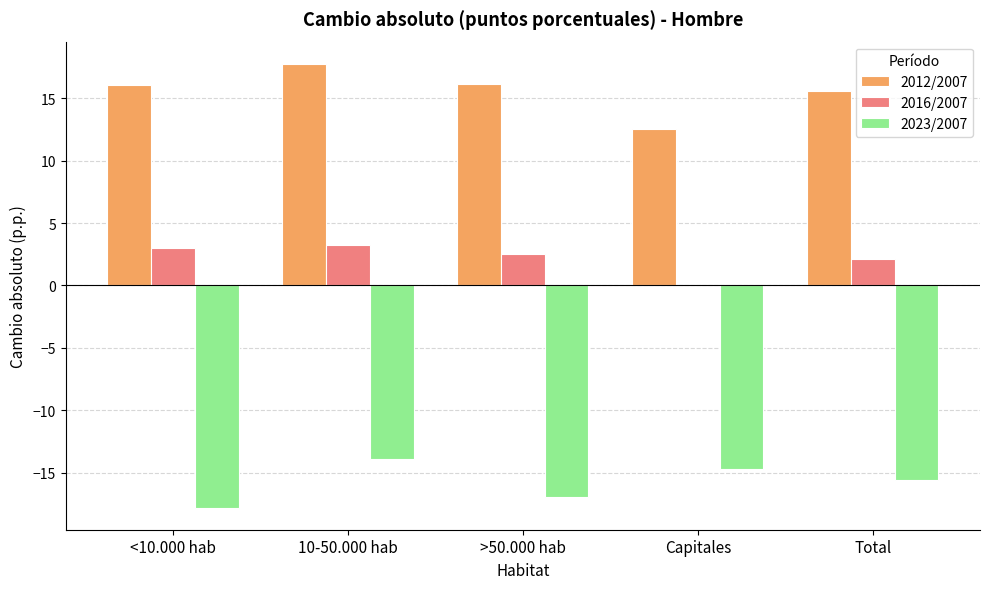

Which category has the highest value in the 2023/2007 series?

10-50.000 hab